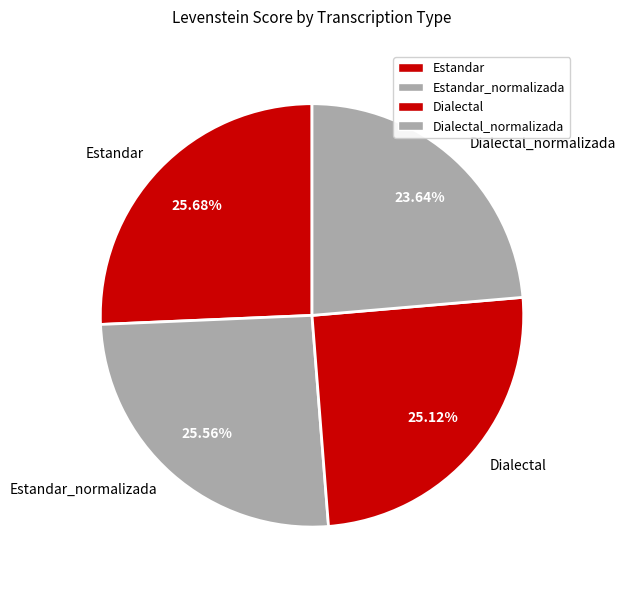

Does any single category account for the majority?

No